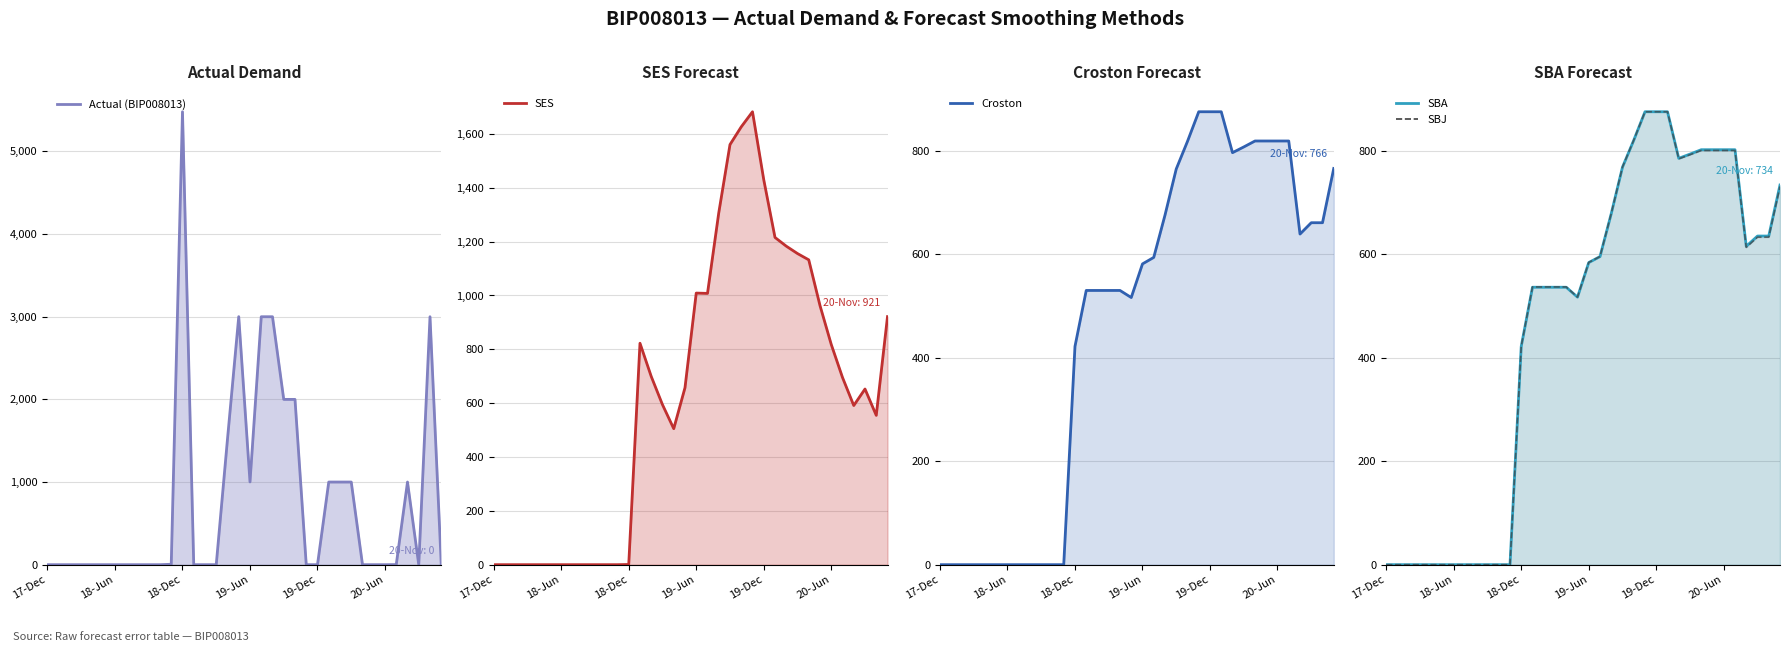

What is the difference between the maximum and second lowest values?

875.3